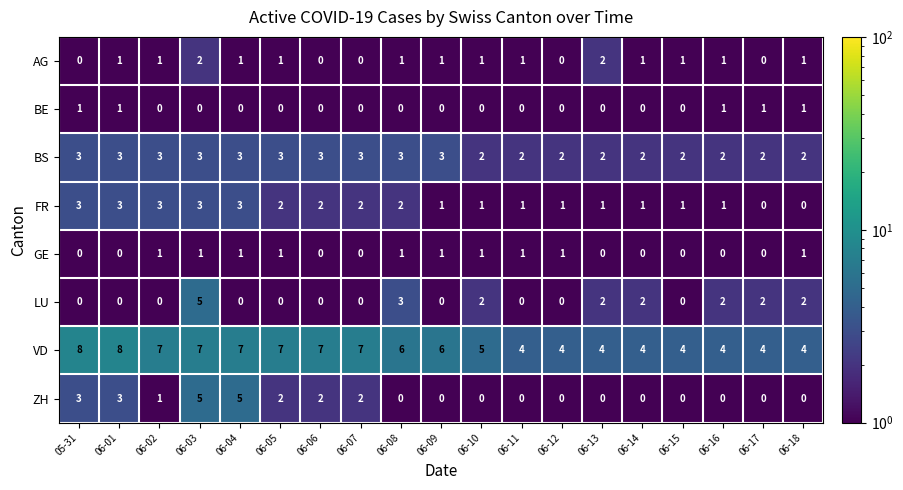

The value of VD at 06-17 is 2. True or false?

False